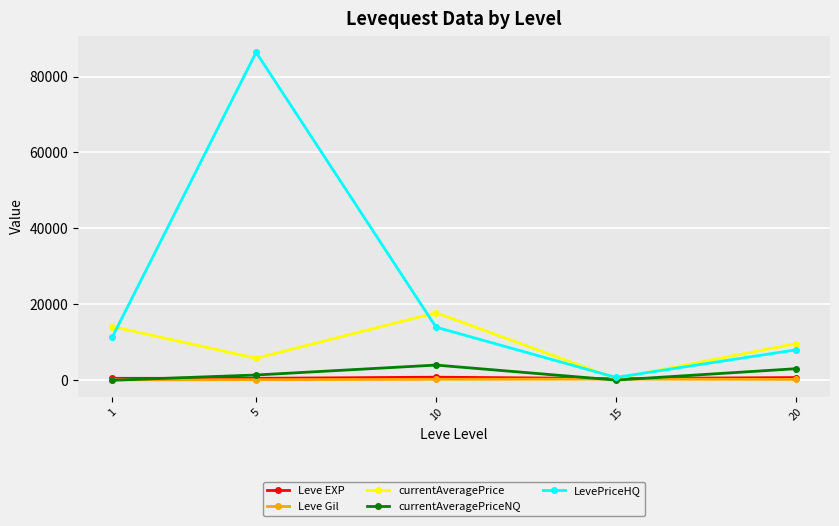

What are all the series names shown in the legend?

Leve EXP, Leve Gil, currentAveragePrice, currentAveragePriceNQ, LevePriceHQ